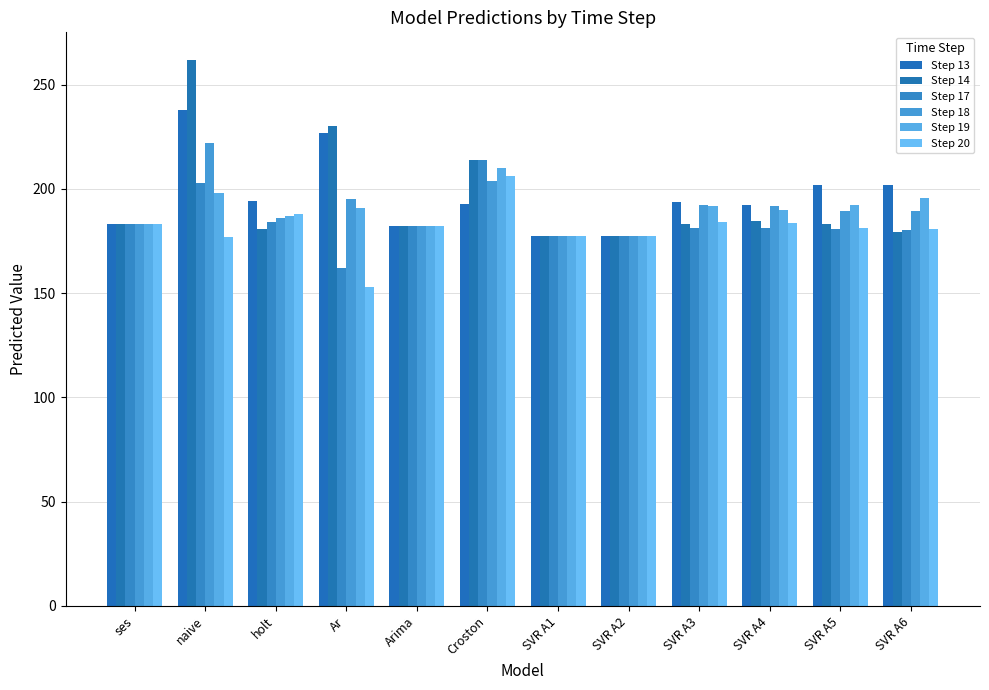

Which category has the highest value in the Step 18 series?

naive